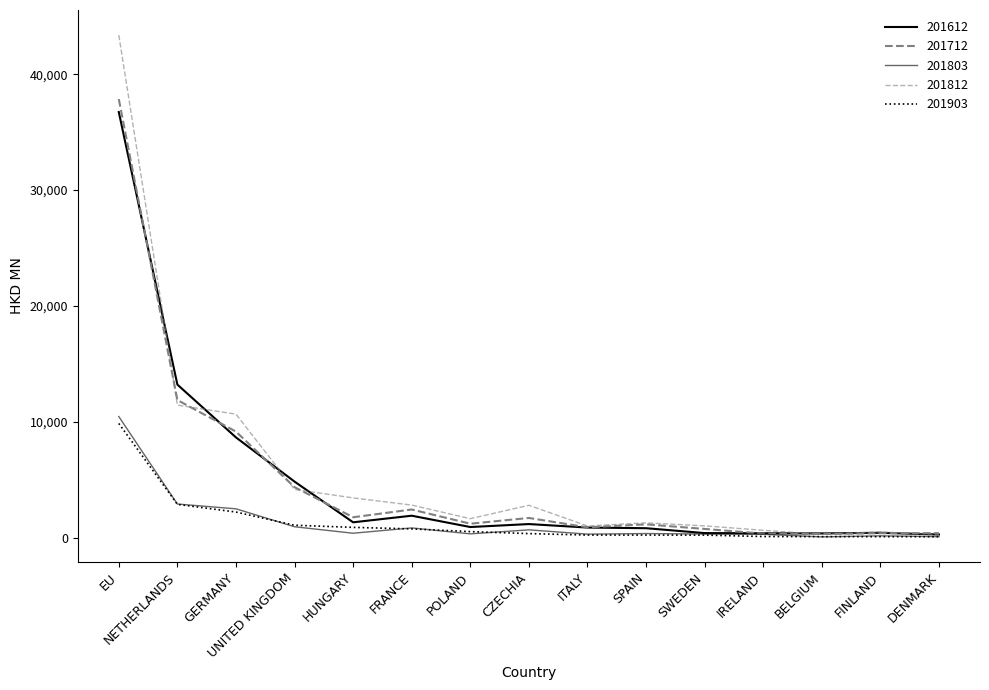

True or false: 201712 has more than 2 points higher than both neighbors.

True